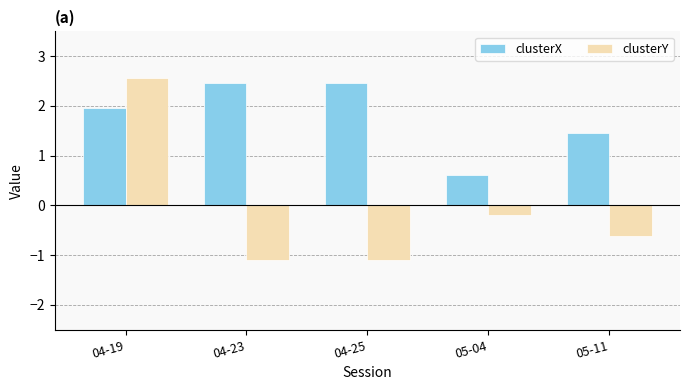

What is the label of the 3rd bar from the left?

04-25